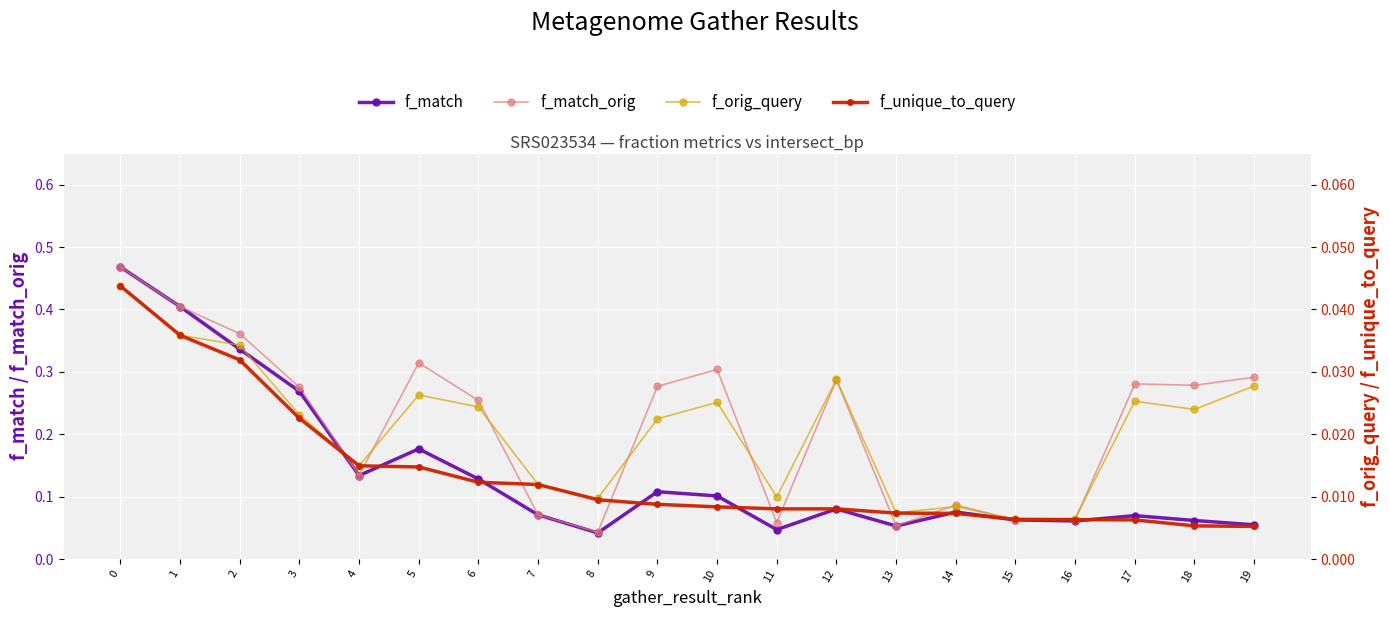

What is the average value of the f_match series?

0.1